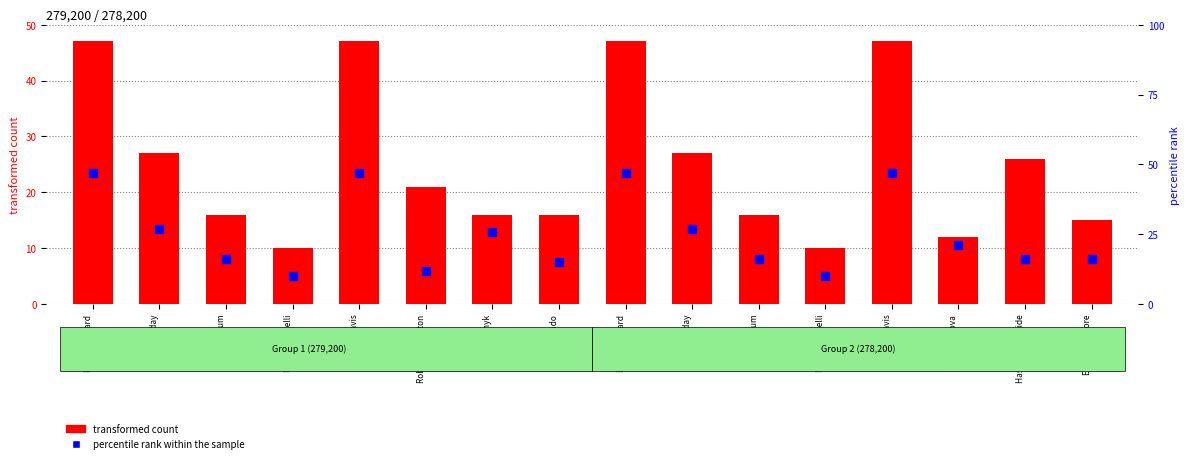

Which series contains the lowest Y value?

transformed count